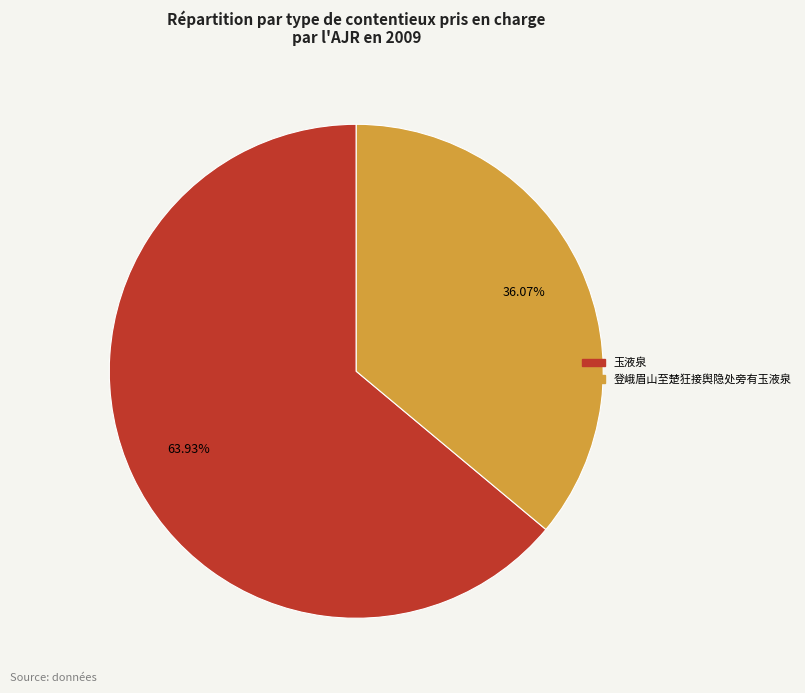

True or false: 玉液泉 accounts for 64% of the total.

True